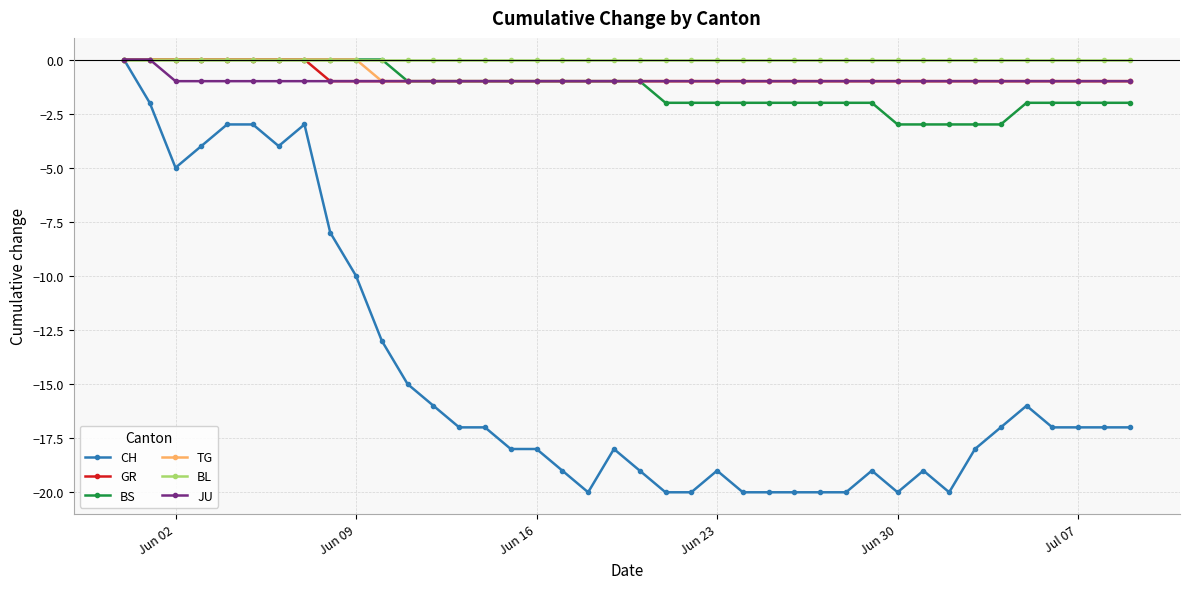

Reading left to right, what are all the values shown in this chart?

CH: 0	-2	-5	-4	-3	-3	-4	-3	-8	-10	-13	-15	-16	-17	-17	-18	-18	-19	-20	-18	-19	-20	-20	-19	-20	-20	-20	-20	-20	-19	-20	-19	-20	-18	-17	-16	-17	-17	-17	-17
GR: 0	0	0	0	0	0	0	0	-1	-1	-1	-1	-1	-1	-1	-1	-1	-1	-1	-1	-1	-1	-1	-1	-1	-1	-1	-1	-1	-1	-1	-1	-1	-1	-1	-1	-1	-1	-1	-1
BS: 0	0	0	0	0	0	0	0	0	0	0	-1	-1	-1	-1	-1	-1	-1	-1	-1	-1	-2	-2	-2	-2	-2	-2	-2	-2	-2	-3	-3	-3	-3	-3	-2	-2	-2	-2	-2
TG: 0	0	0	0	0	0	0	0	0	0	-1	-1	-1	-1	-1	-1	-1	-1	-1	-1	-1	-1	-1	-1	-1	-1	-1	-1	-1	-1	-1	-1	-1	-1	-1	-1	-1	-1	-1	-1
BL: 0	0	0	0	0	0	0	0	0	0	0	0	0	0	0	0	0	0	0	0	0	0	0	0	0	0	0	0	0	0	0	0	0	0	0	0	0	0	0	0
JU: 0	0	-1	-1	-1	-1	-1	-1	-1	-1	-1	-1	-1	-1	-1	-1	-1	-1	-1	-1	-1	-1	-1	-1	-1	-1	-1	-1	-1	-1	-1	-1	-1	-1	-1	-1	-1	-1	-1	-1